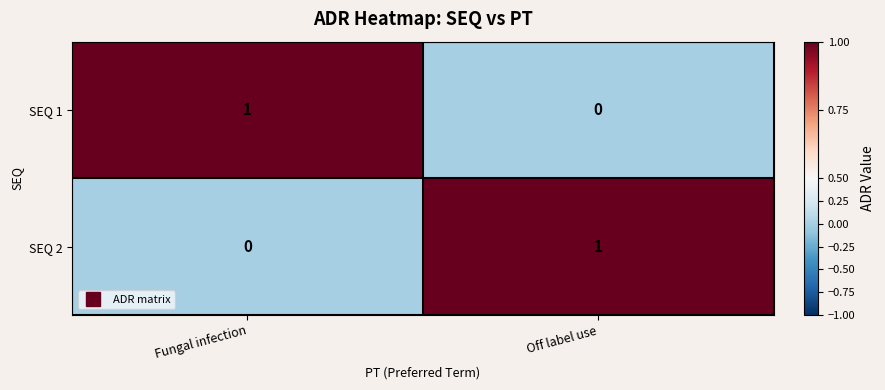

Reading left to right, list all the values displayed in this chart.

SEQ 1: Fungal infection=1	Off label use=0
SEQ 2: Fungal infection=0	Off label use=1